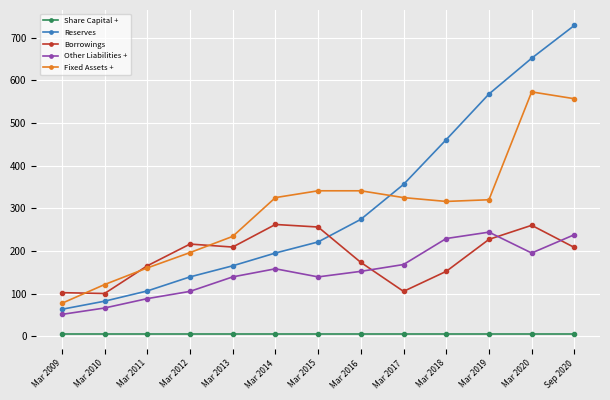

The value of Other Liabilities + at Mar 2013 is 52. True or false?

False